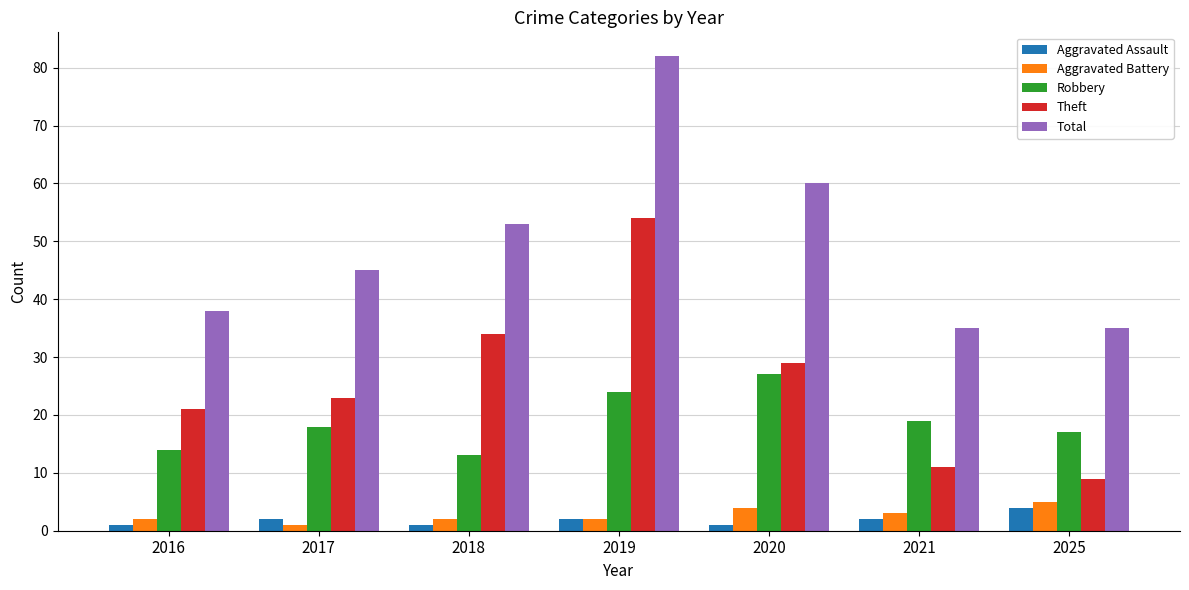

Count the number of categories in the chart.

7